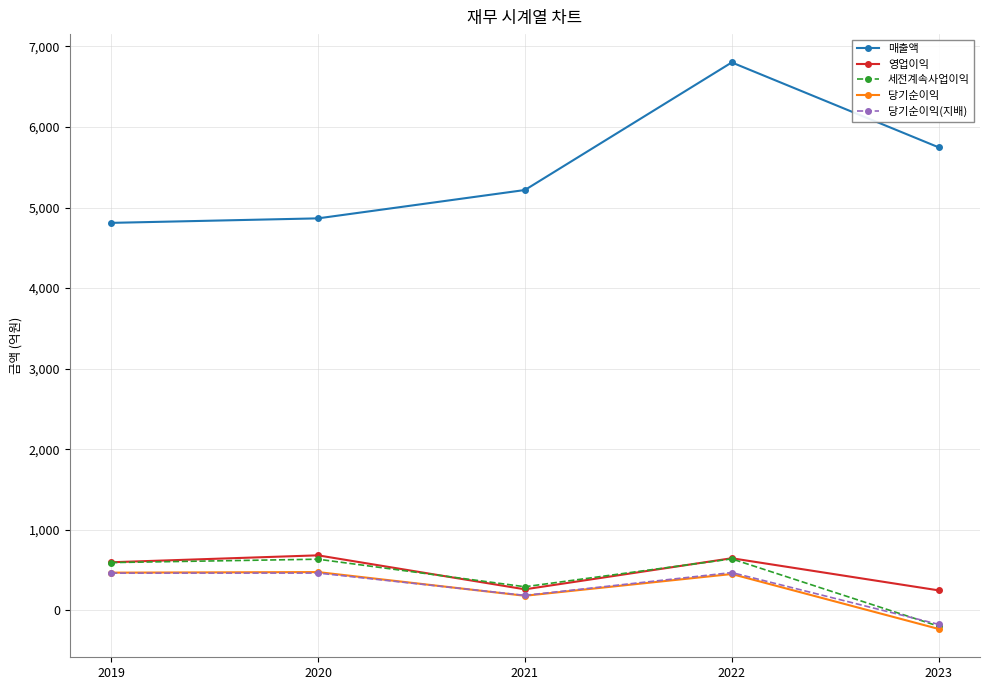

True or false: 당기순이익(지배) has a value of 822 at 2022.

False